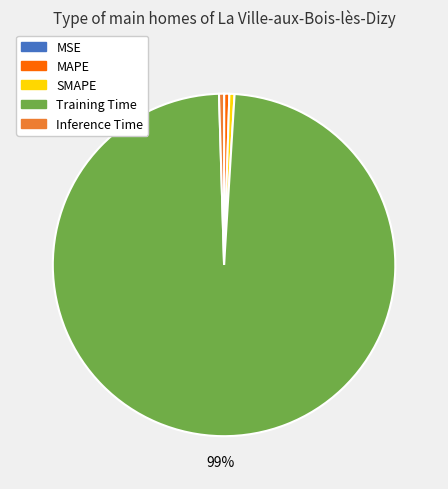

Which category has the biggest portion of the pie?

Training Time